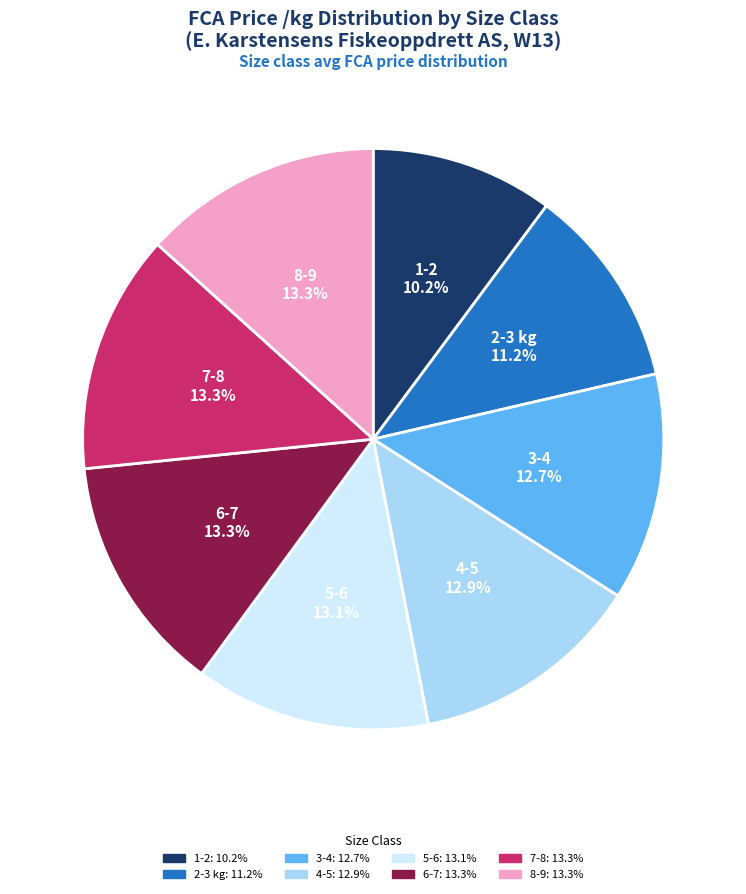

Count the number of slices in the pie.

8